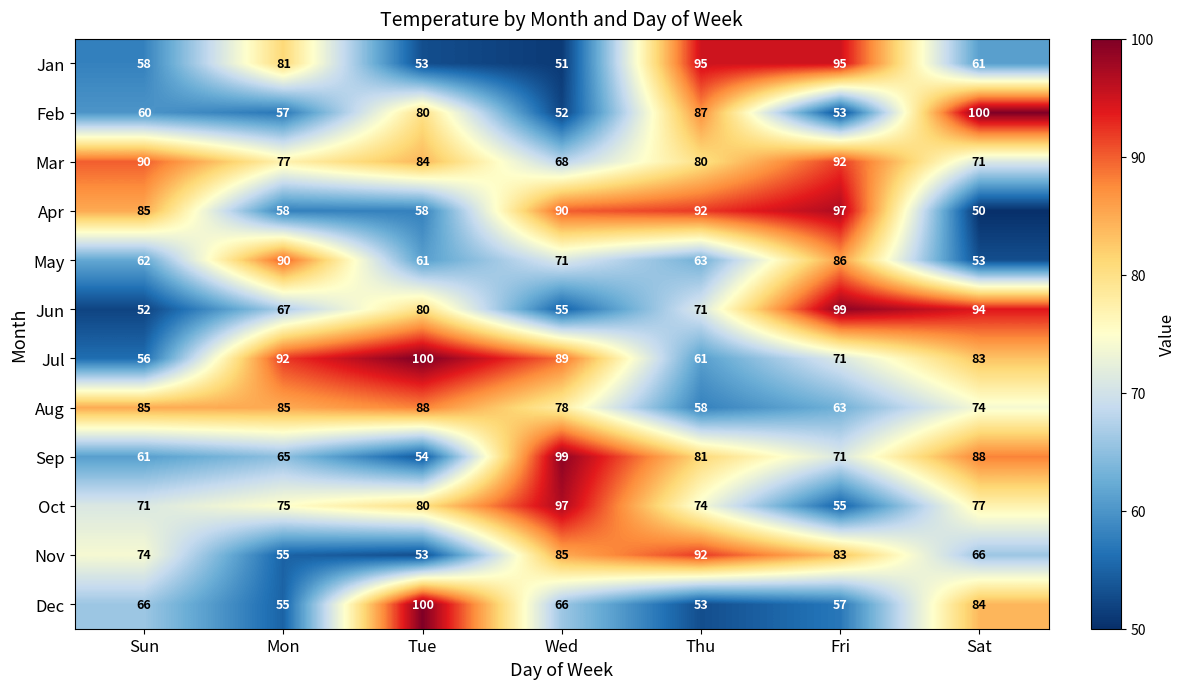

What is the difference between the Oct values at Mon and Wed?

22